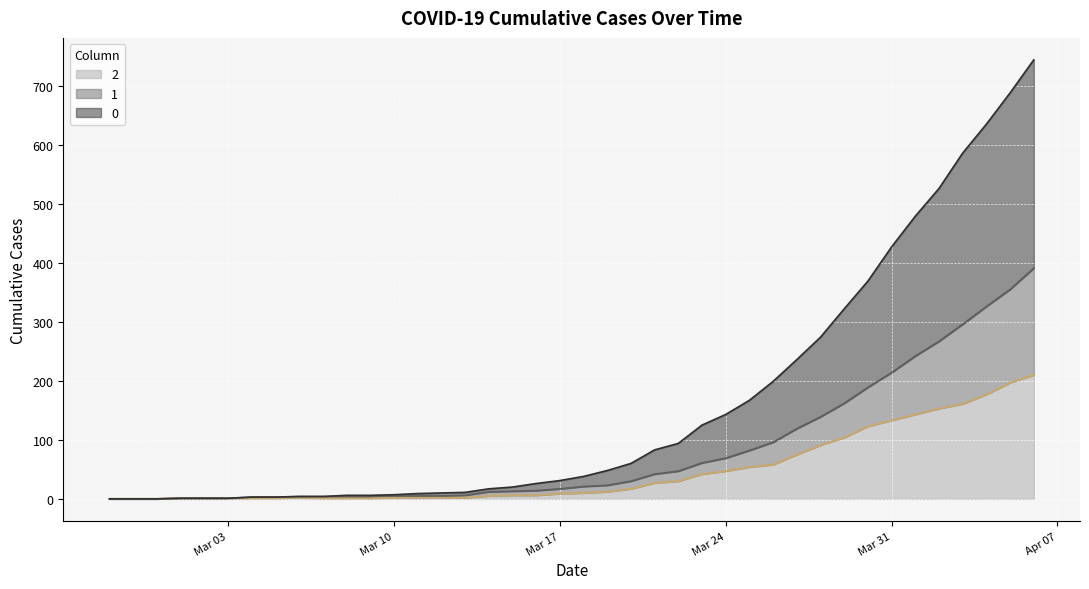

What is the average value of the 0 series?

160